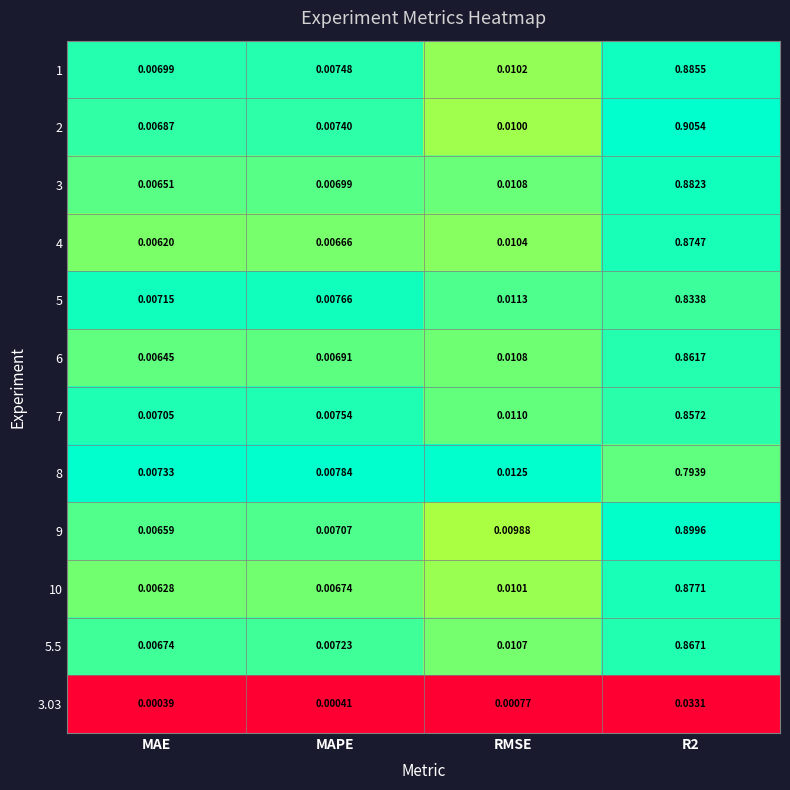

At which category does the chart reach its minimum across all series?

MAE